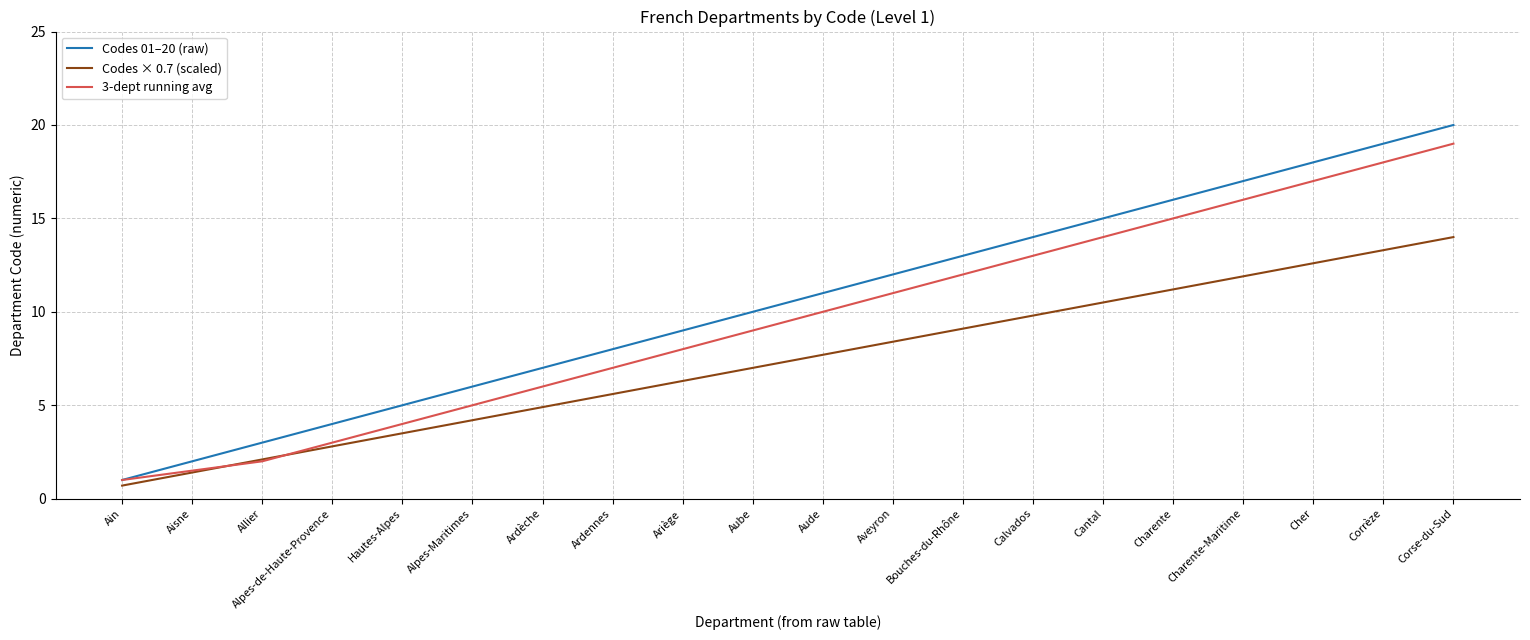

Which category has the lowest value in the Codes × 0.7 (scaled) series?

Ain